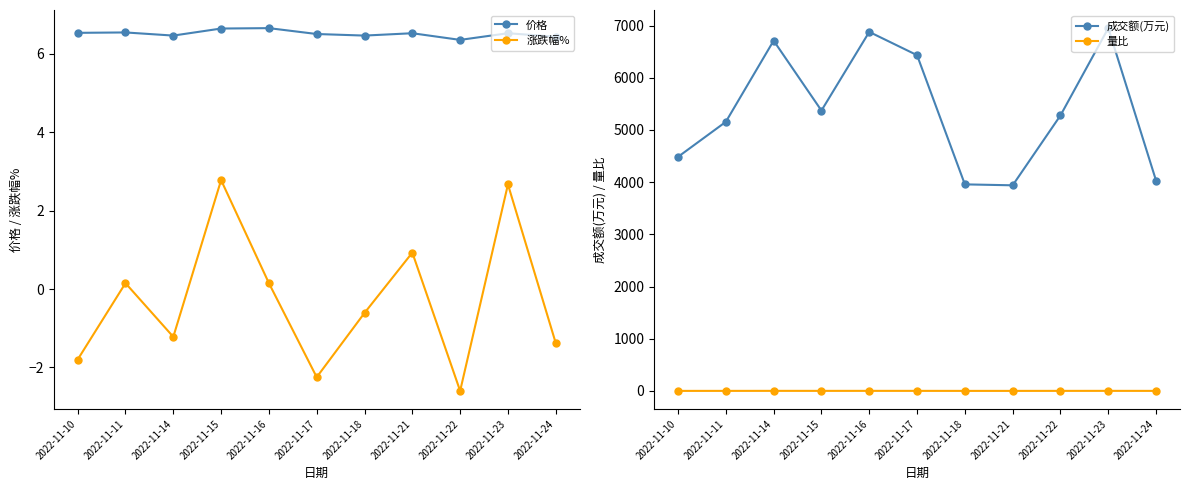

Between 2022-11-11 and 2022-11-22, which series saw the biggest shift?

成交额(万元)